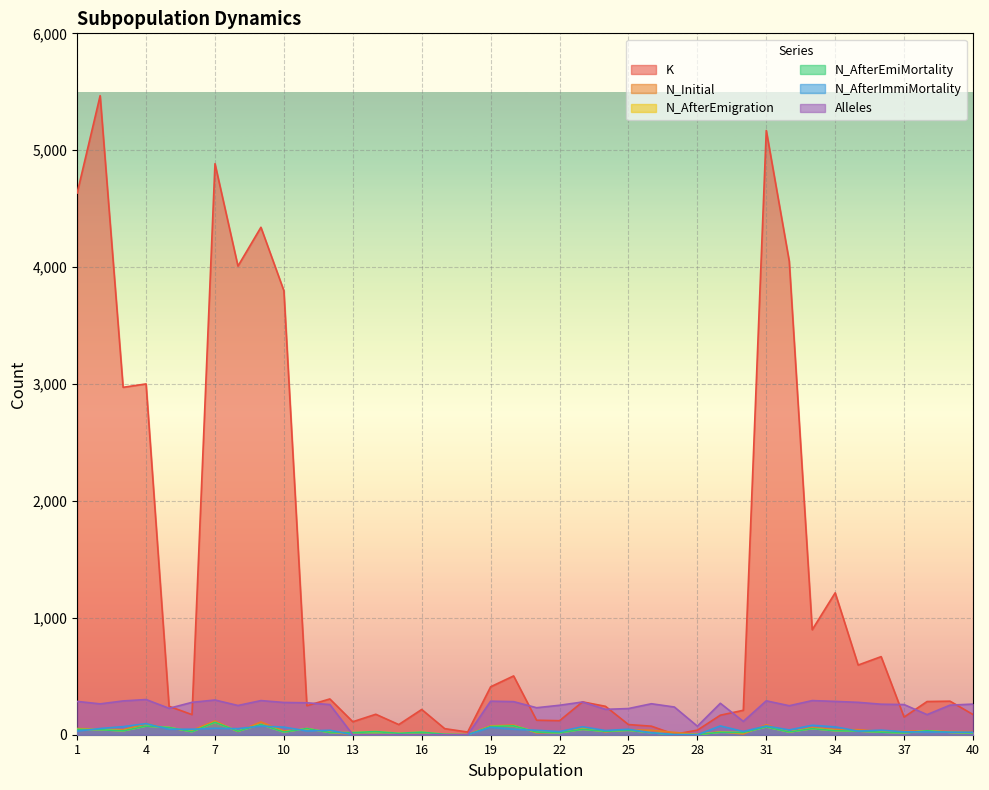

What value does the K series have at 12?

306